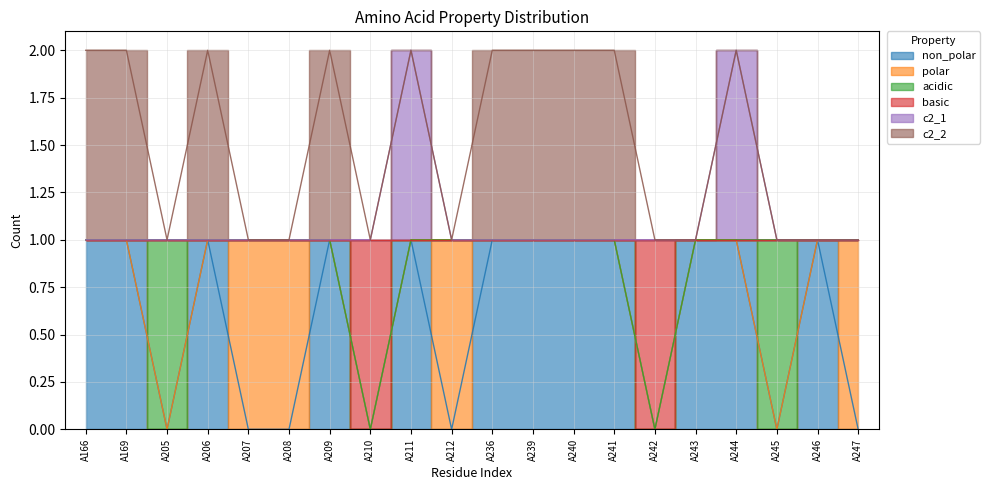

What is the difference between the maximum and minimum values in the basic series?

1